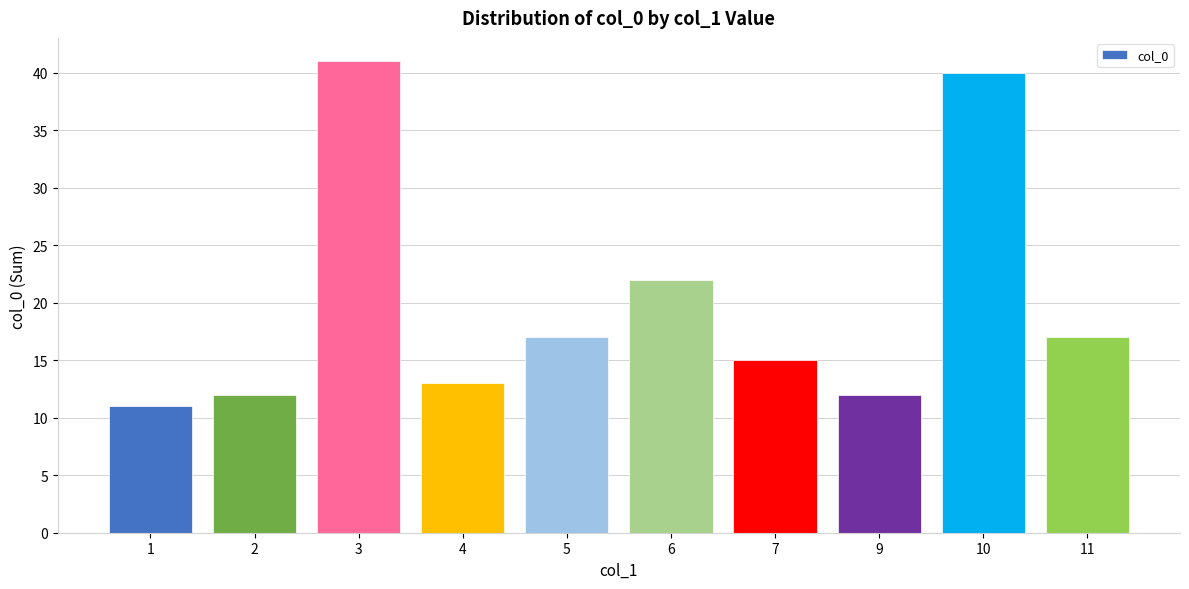

What is the difference between the second highest and minimum values?

29